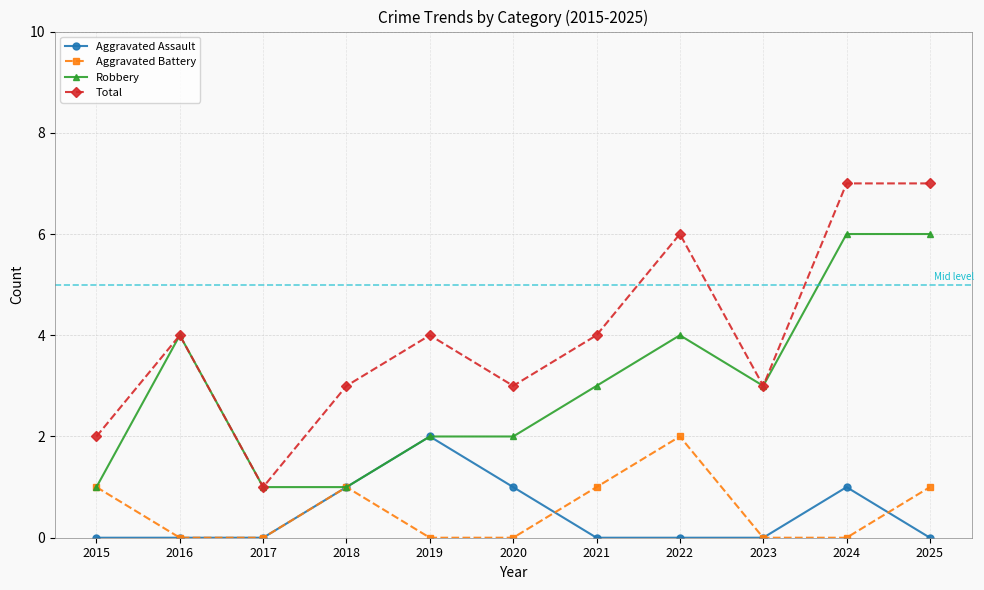

What is the difference between the highest and lowest values at 2018?

2